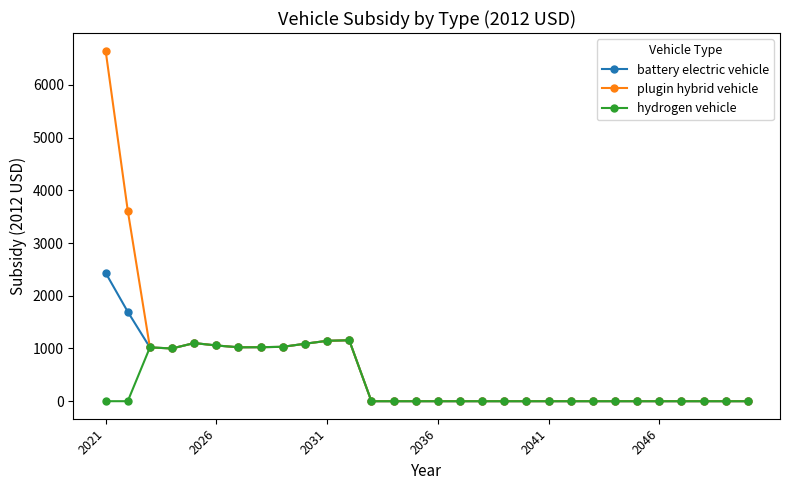

What are all the series names shown in the legend?

battery electric vehicle, plugin hybrid vehicle, hydrogen vehicle